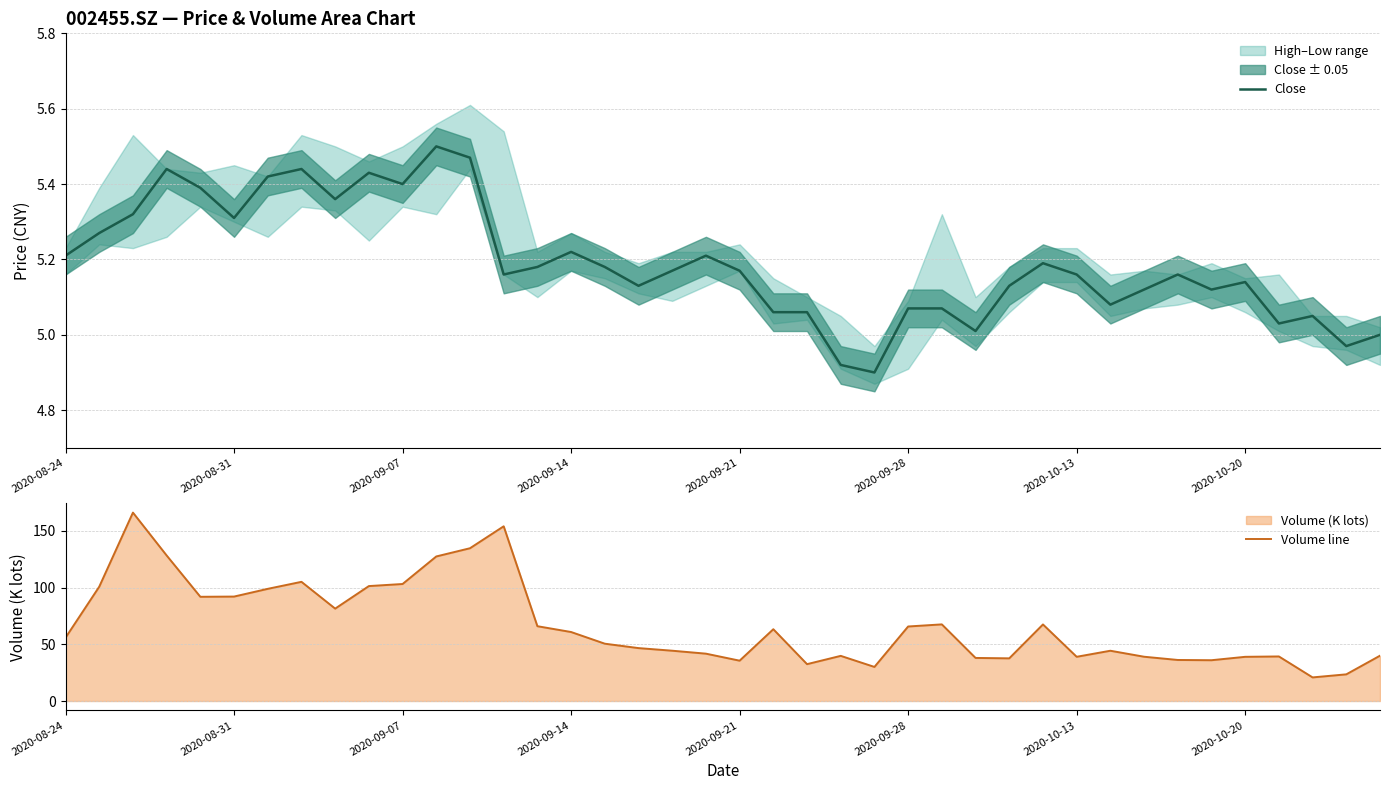

Is it true that Close equals 7.8 at 2020-08-31?

False